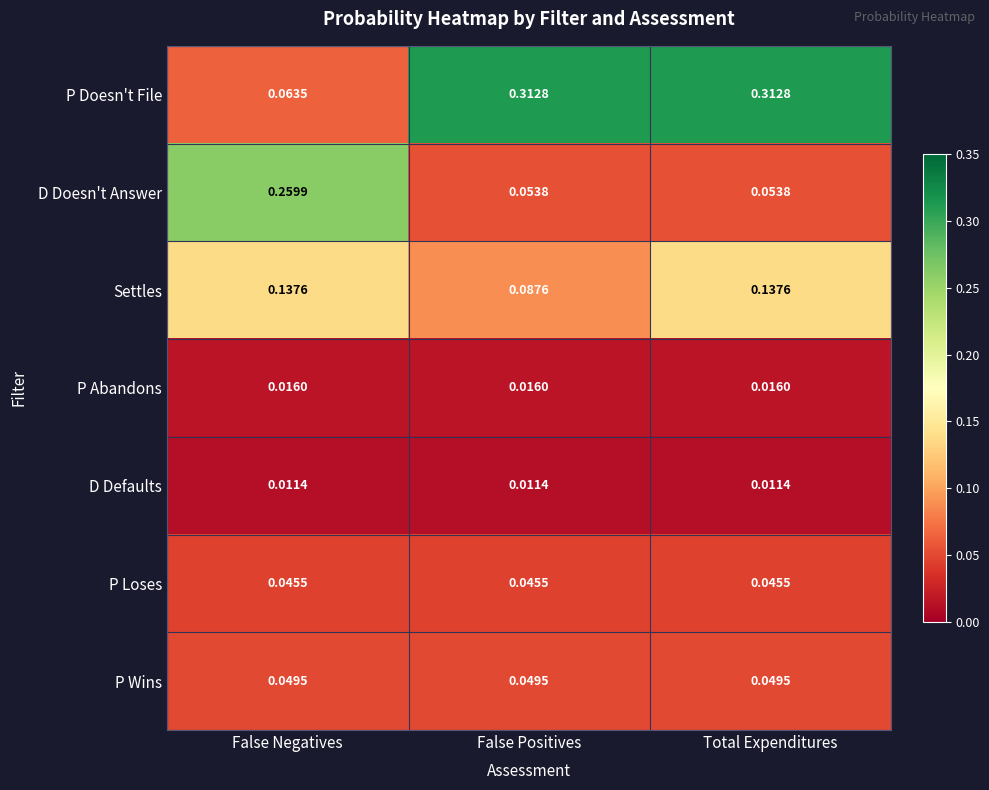

Is the value of P Doesn't File at False Positives greater than the value of D Doesn't Answer at Total Expenditures?

Yes